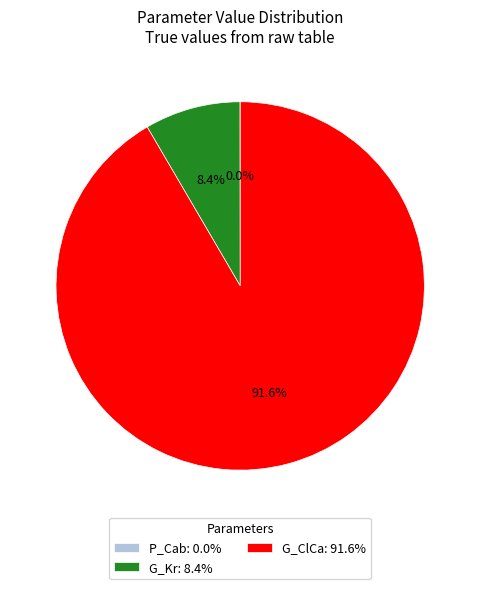

What percentage is NOT represented by G_ClCa: 91.6%?

8.4%